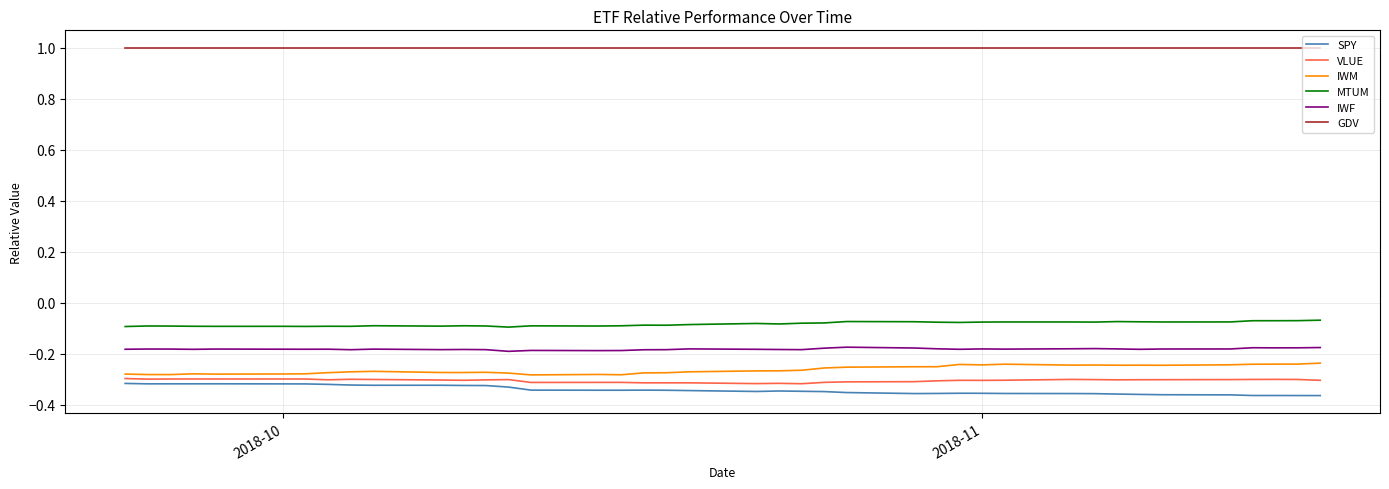

True or false: GDV and IWF intersect in this chart.

False